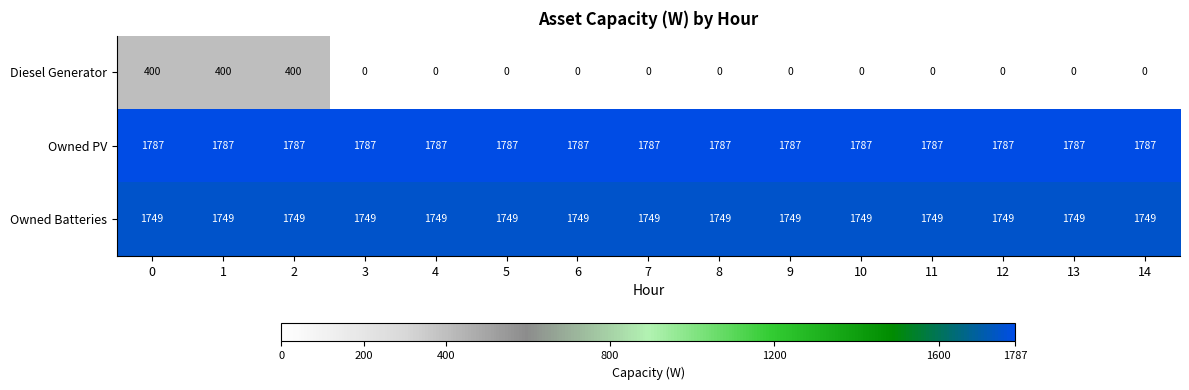

What is the highest value of the Owned Batteries series?

1749